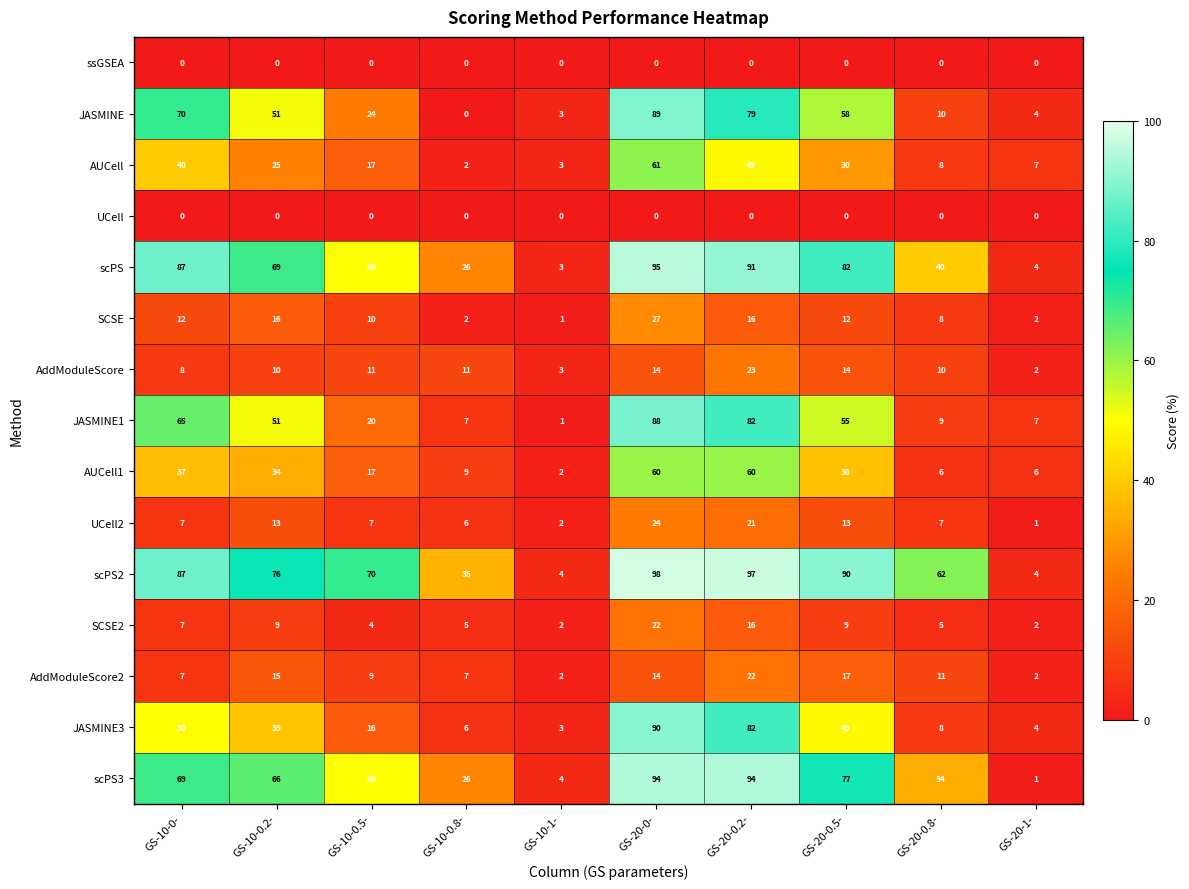

Read the JASMINE value at GS-20-0-, to the nearest 10.

90